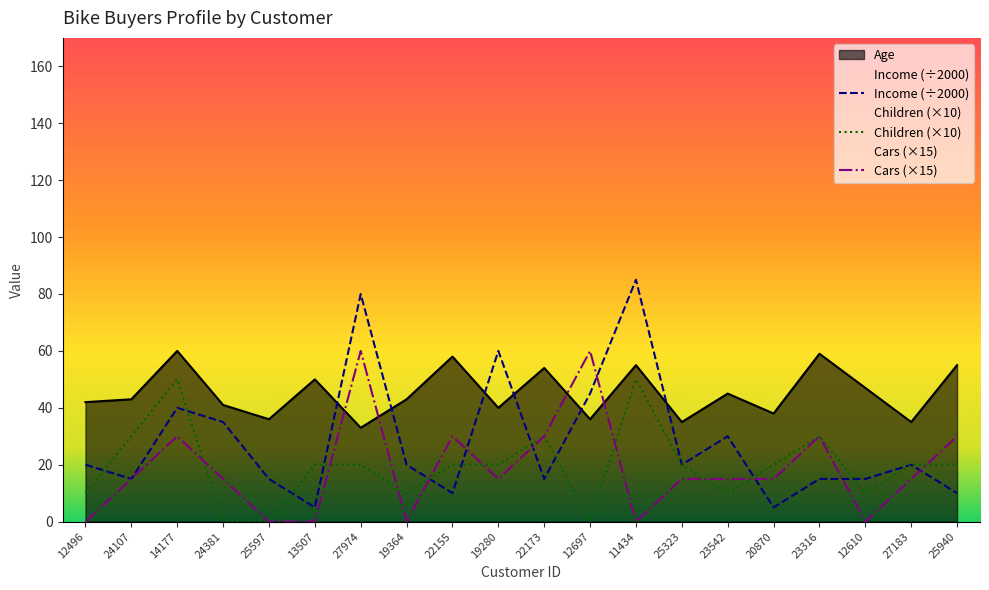

Does the chart display data point markers on the line(s)?

No